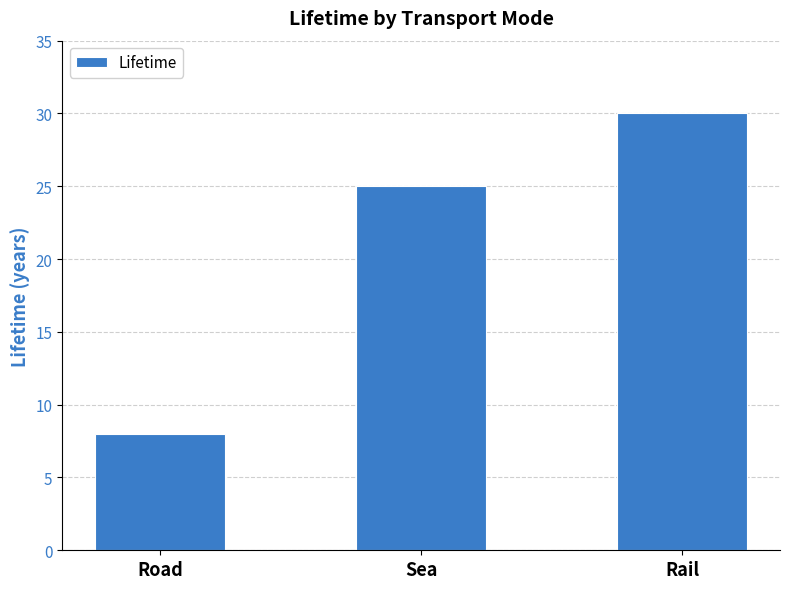

Which label corresponds to the largest value in the chart?

Rail